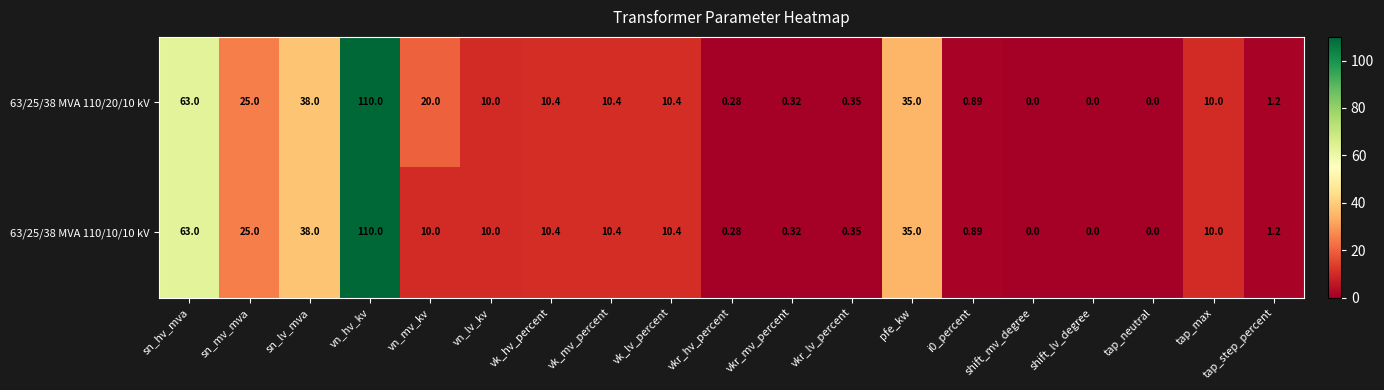

At which category is the sum across all series the highest?

vn_hv_kv